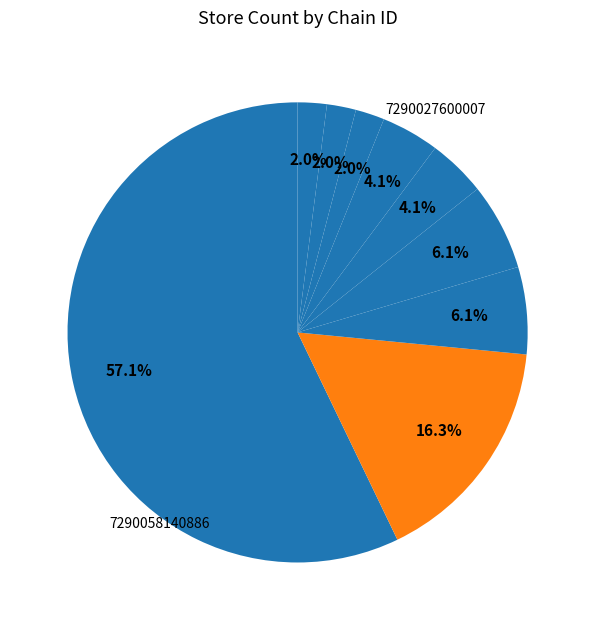

Count the number of slices in the pie.

9